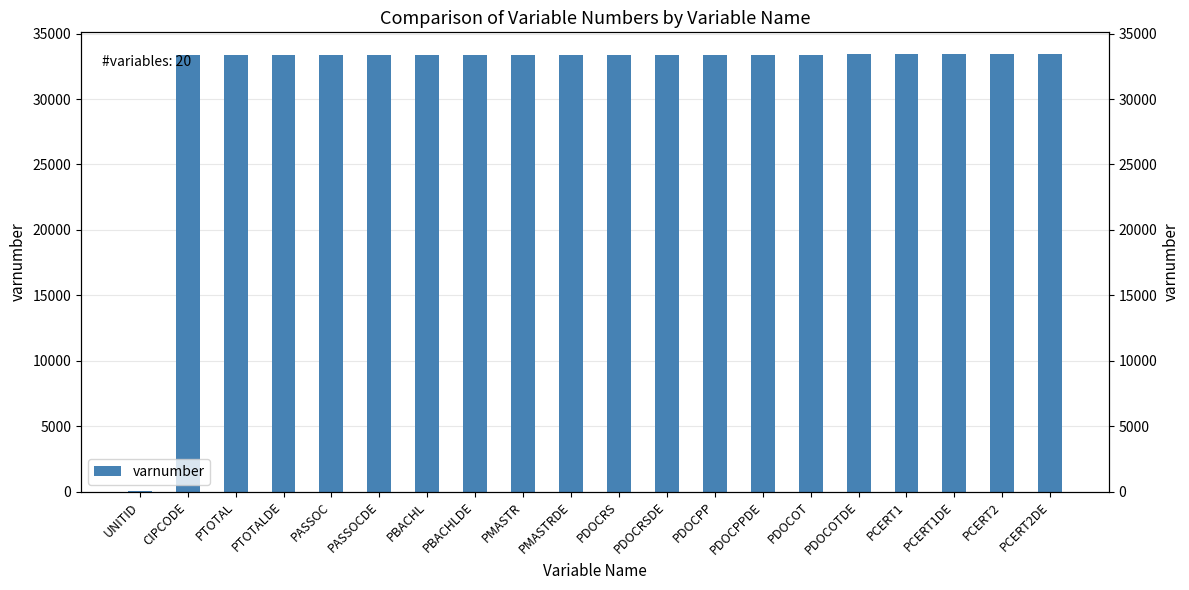

Reading left to right, extract all data points from this chart.

UNITID=1	CIPCODE=33340	PTOTAL=33345	PTOTALDE=33350	PASSOC=33355	PASSOCDE=33360	PBACHL=33365	PBACHLDE=33370	PMASTR=33375	PMASTRDE=33380	PDOCRS=33385	PDOCRSDE=33390	PDOCPP=33395	PDOCPPDE=33400	PDOCOT=33405	PDOCOTDE=33410	PCERT1=33415	PCERT1DE=33420	PCERT2=33425	PCERT2DE=33430